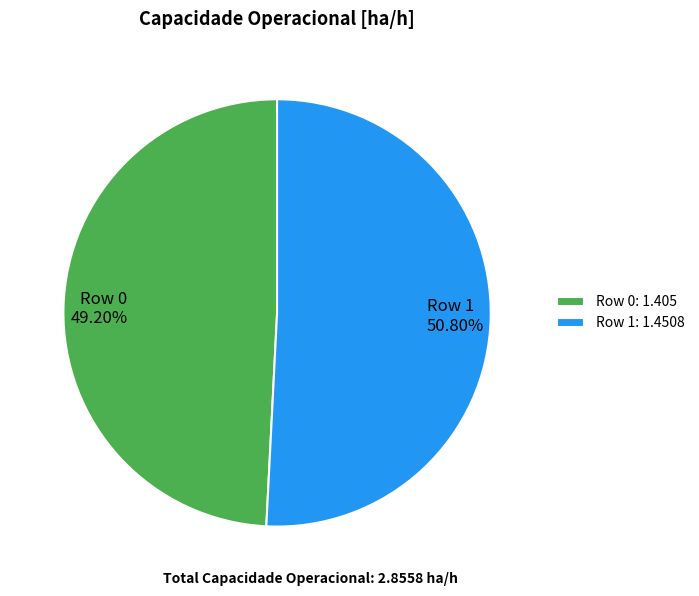

To the nearest percent, what is the difference between the largest and smallest slice percentages?

2%